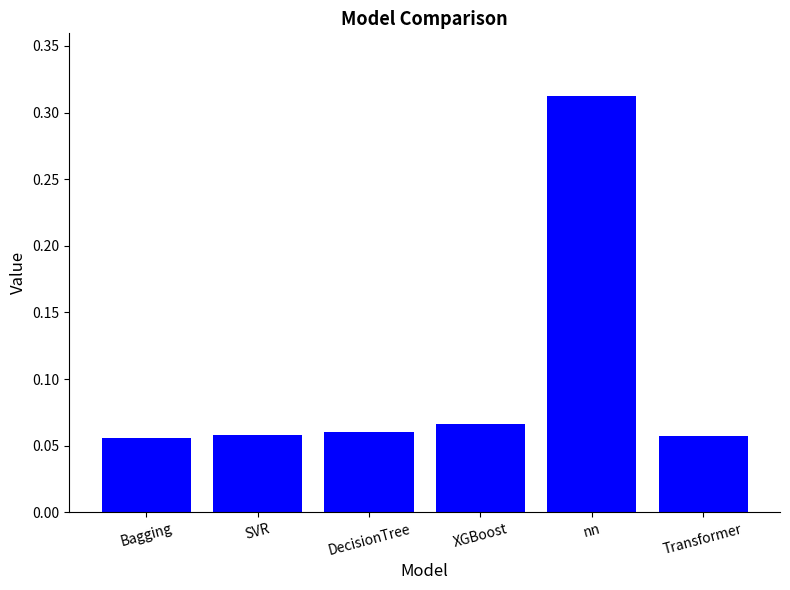

Which label corresponds to the largest value in the chart?

nn